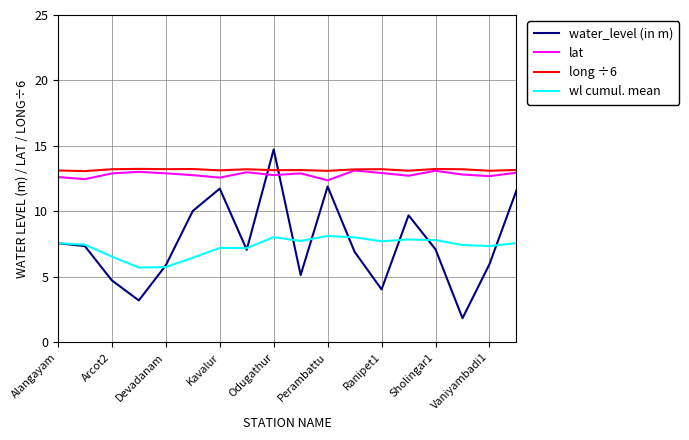

True or false: lat and water_level (in m) cross at least once.

True